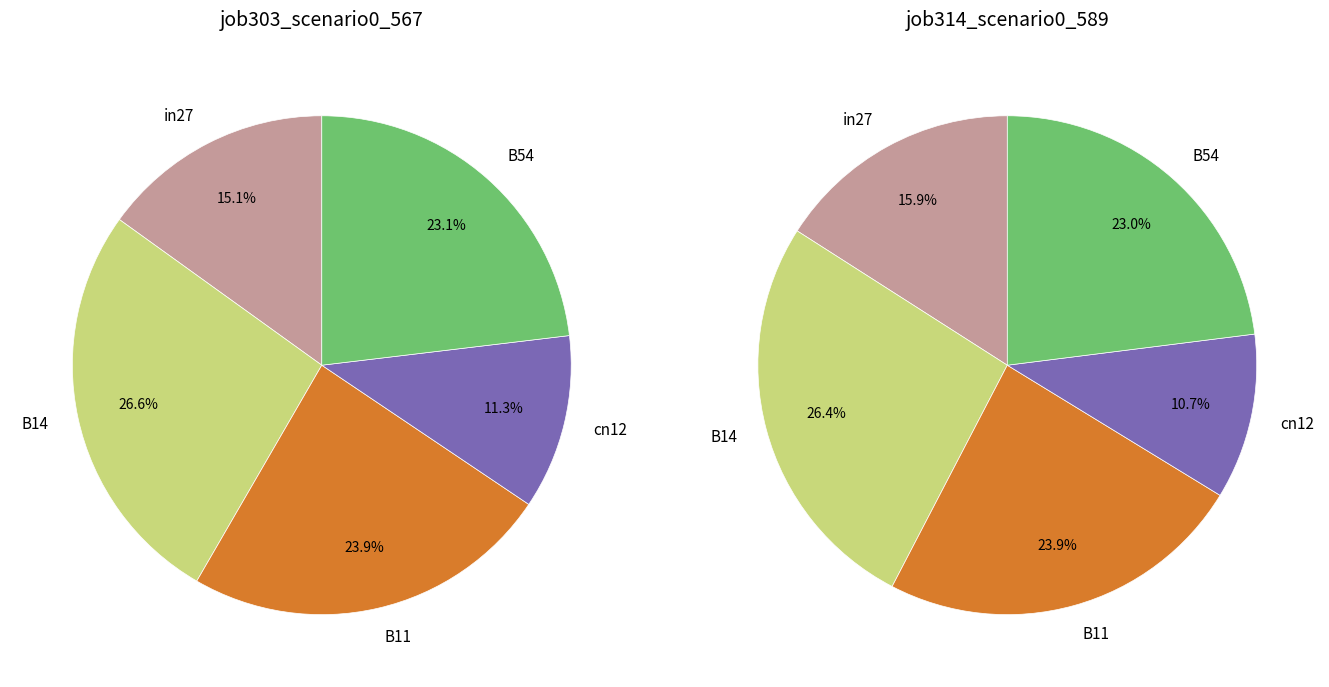

Which slice is the smallest?

cn12